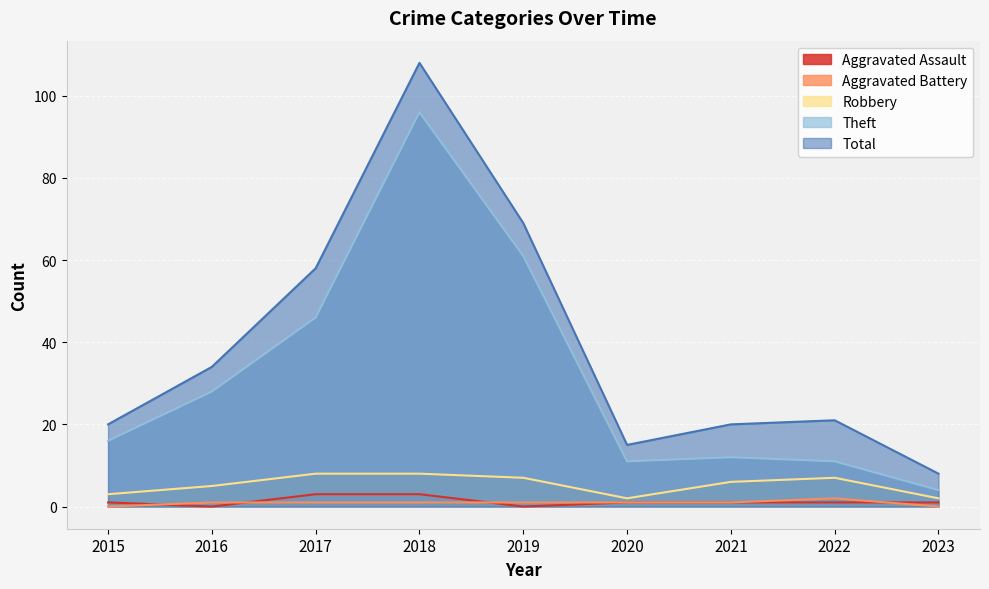

Reading right to left, what are all the values shown in this chart?

Aggravated Assault: 2023=1	2022=1	2021=1	2020=1	2019=0	2018=3	2017=3	2016=0	2015=1
Aggravated Battery: 2023=0	2022=2	2021=1	2020=1	2019=1	2018=1	2017=1	2016=1	2015=0
Robbery: 2023=2	2022=7	2021=6	2020=2	2019=7	2018=8	2017=8	2016=5	2015=3
Theft: 2023=4	2022=11	2021=12	2020=11	2019=61	2018=96	2017=46	2016=28	2015=16
Total: 2023=8	2022=21	2021=20	2020=15	2019=69	2018=108	2017=58	2016=34	2015=20